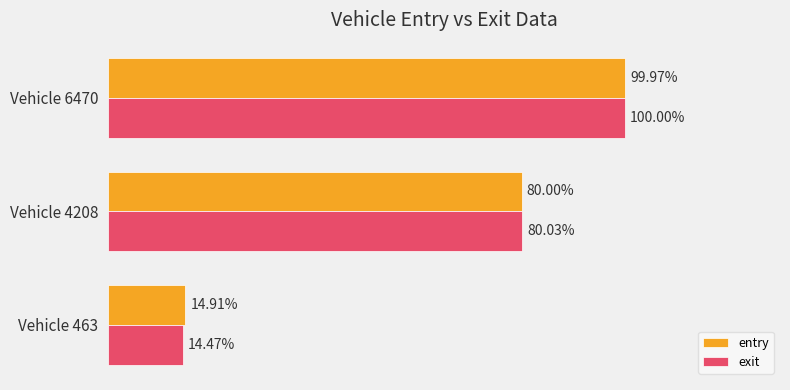

Which series has the widest spread of values?

exit